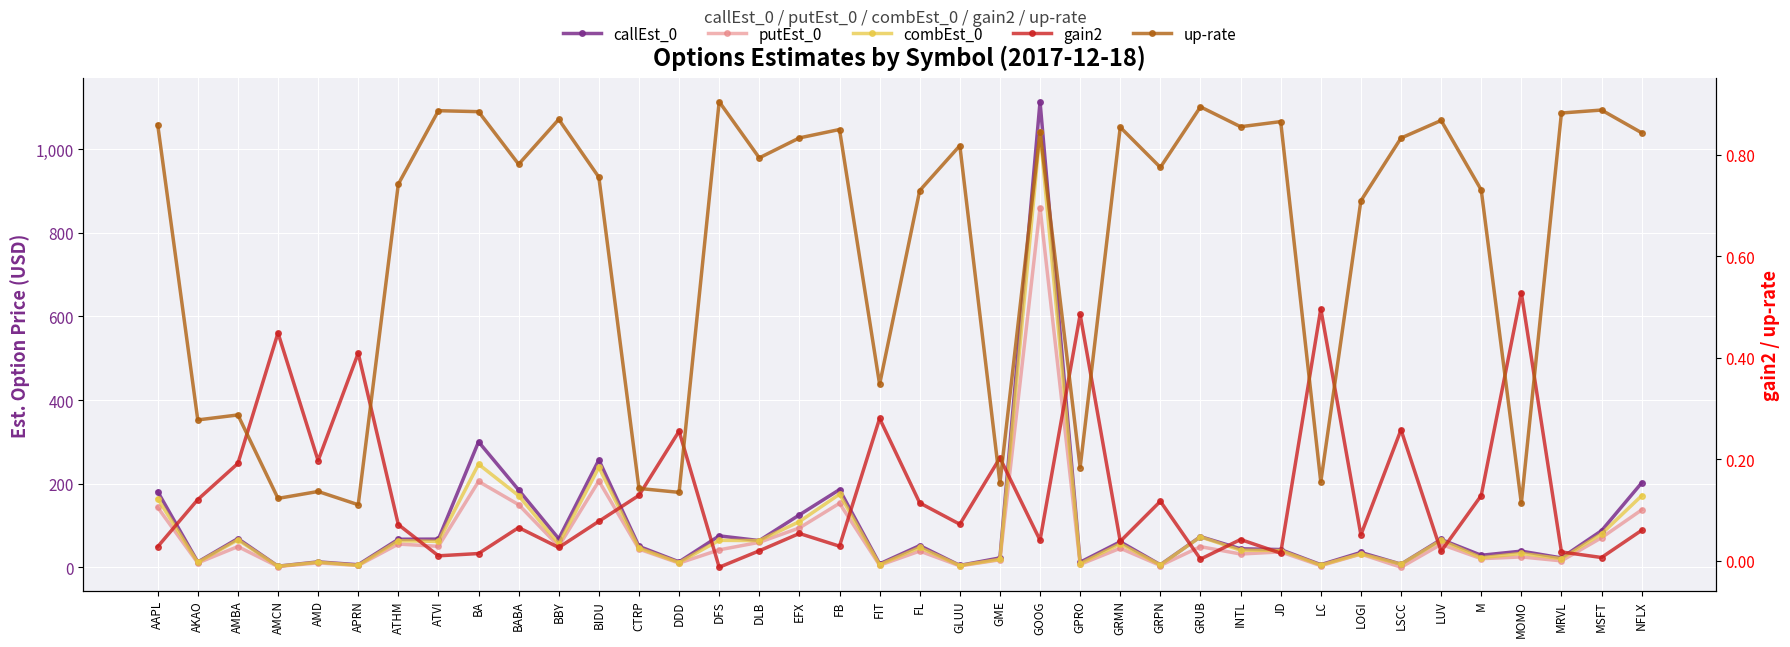

Between BA and APRN, which is larger?

BA